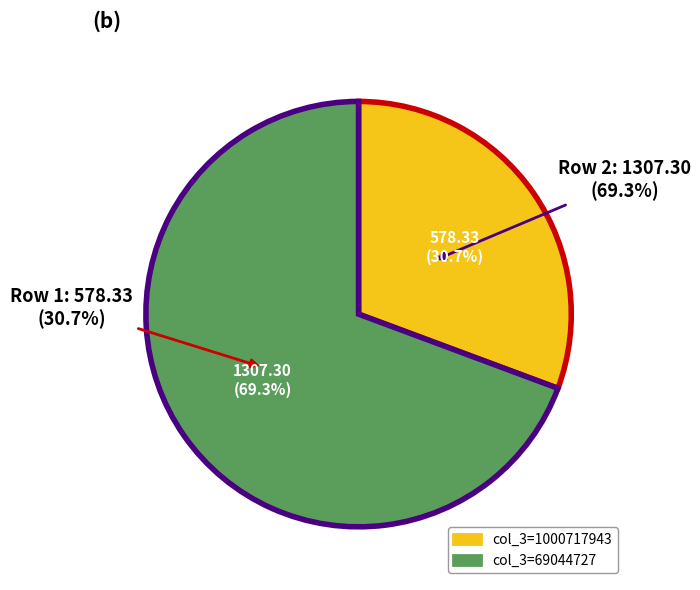

To the nearest percent, what is the difference between the 1000717943 and 69044727 slice percentages?

39%